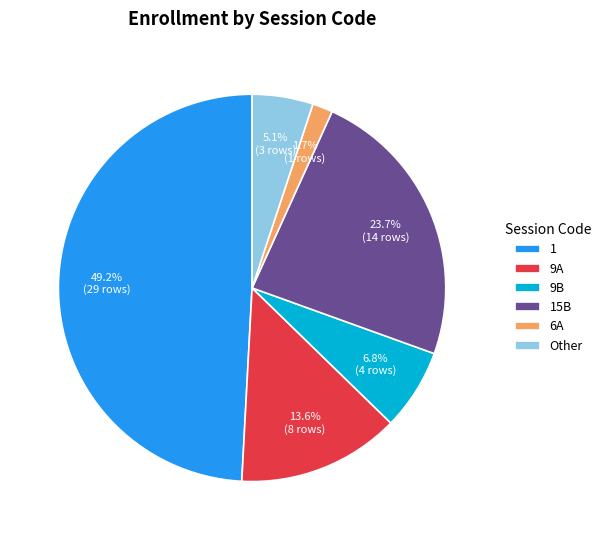

To the nearest percent, what is the difference between the largest and smallest slice percentages?

47%